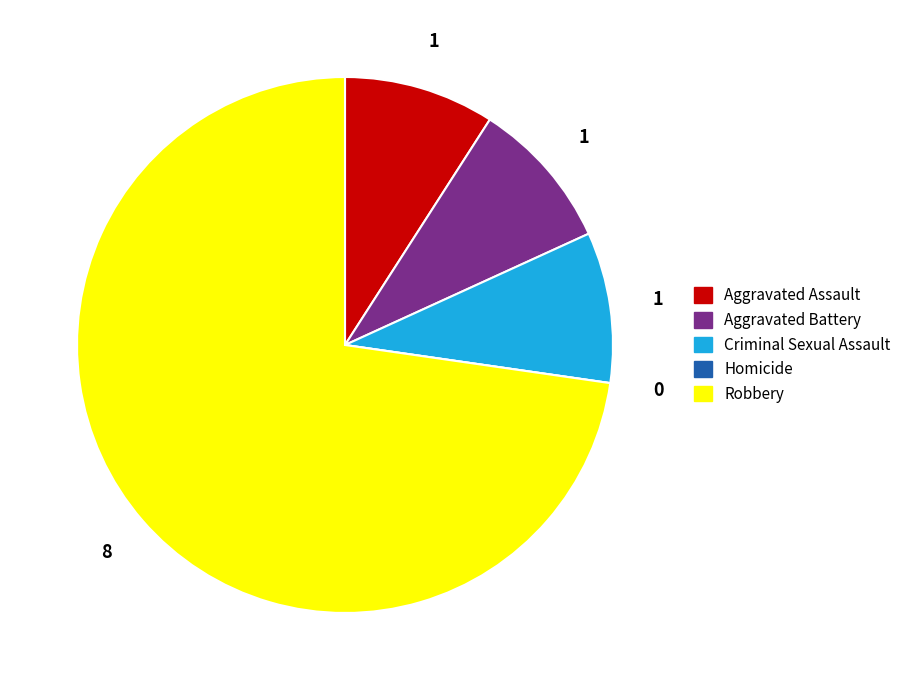

Which category has the biggest portion of the pie?

Robbery